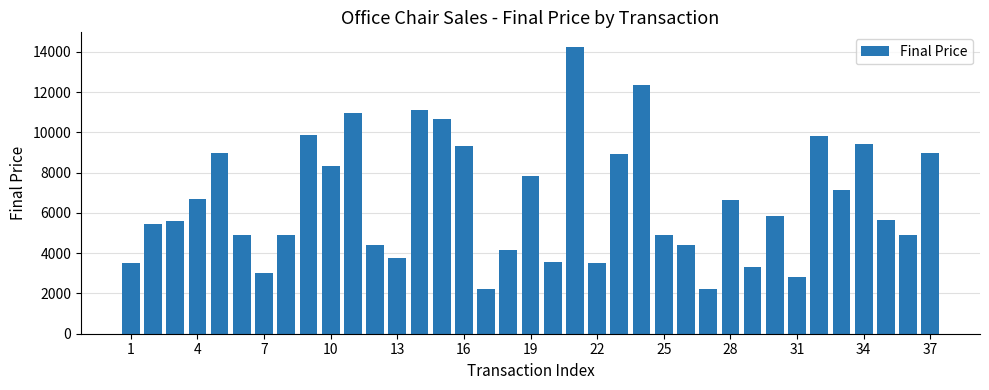

What is the minimum value shown in the chart?

2200.0